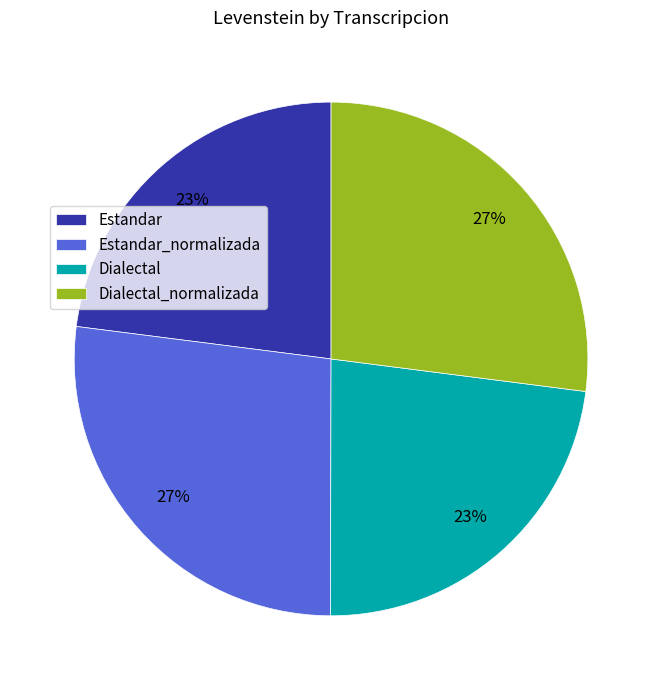

What percentage is the Estandar slice, to the nearest percent?

23%